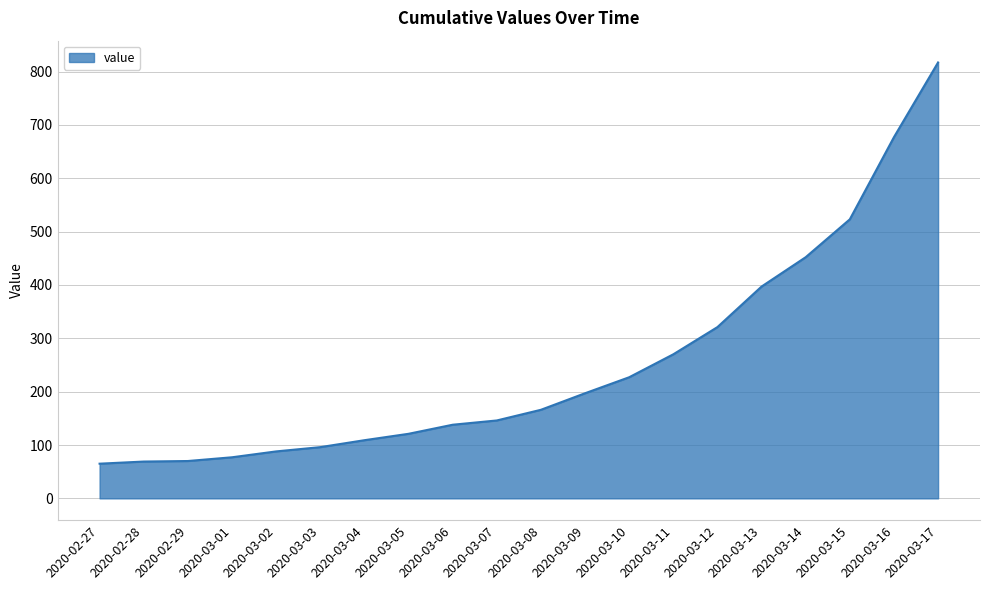

What is the greatest value displayed?

817